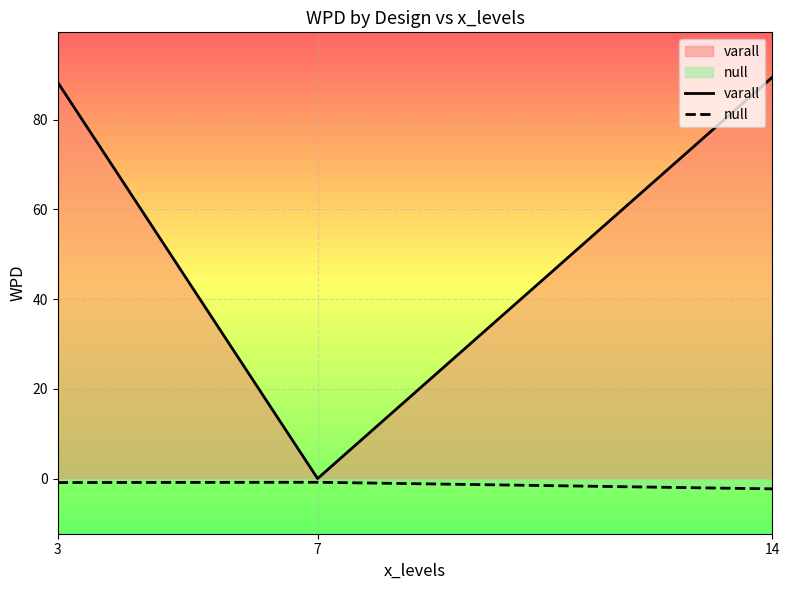

At which label is null closest to -1?

3